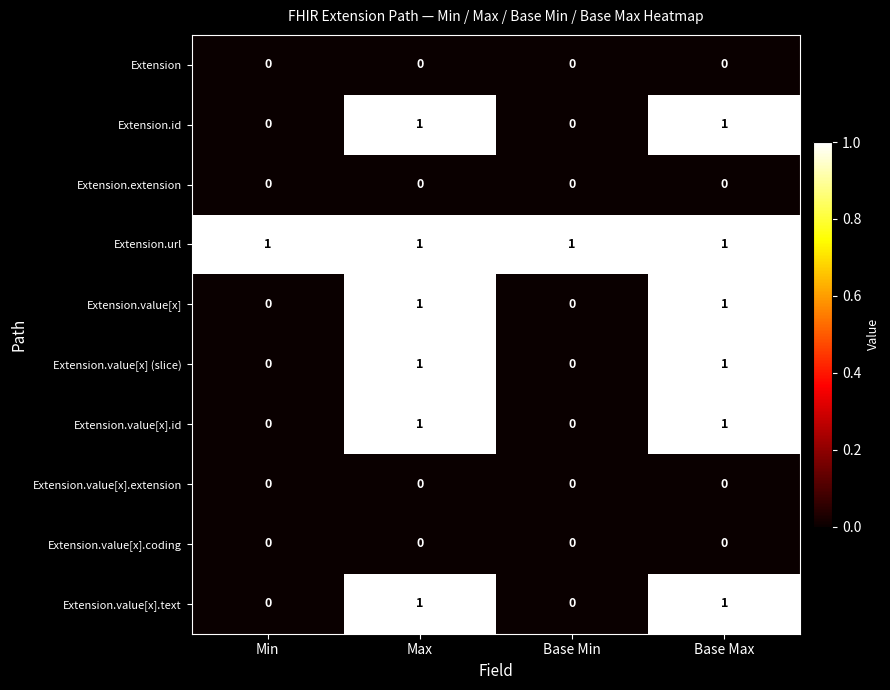

True or false: Extension.value[x] (slice) has a value of -1 at Base Min.

False